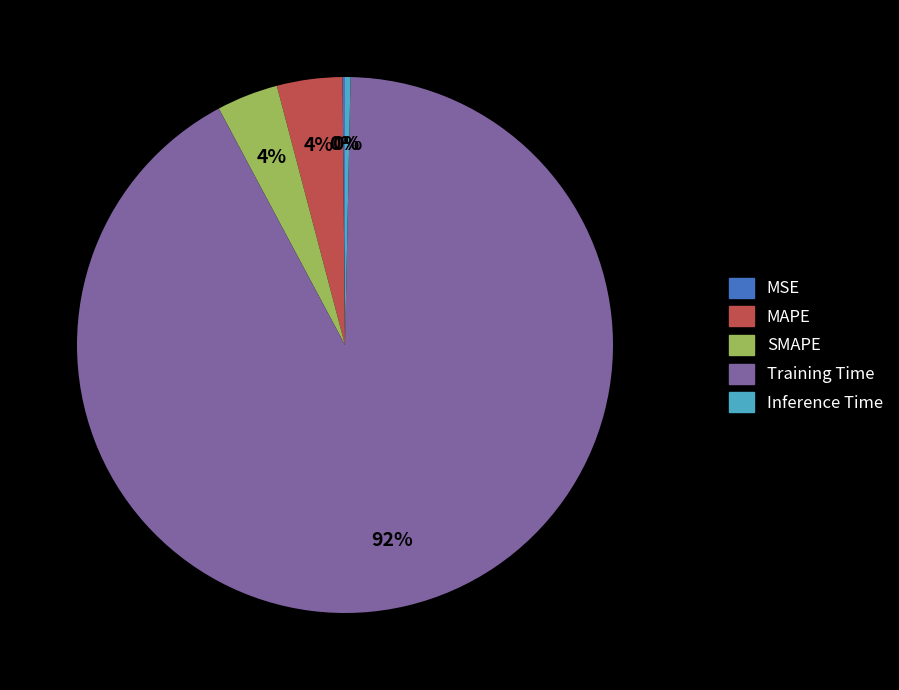

True or false: SMAPE accounts for 4% of the total.

True